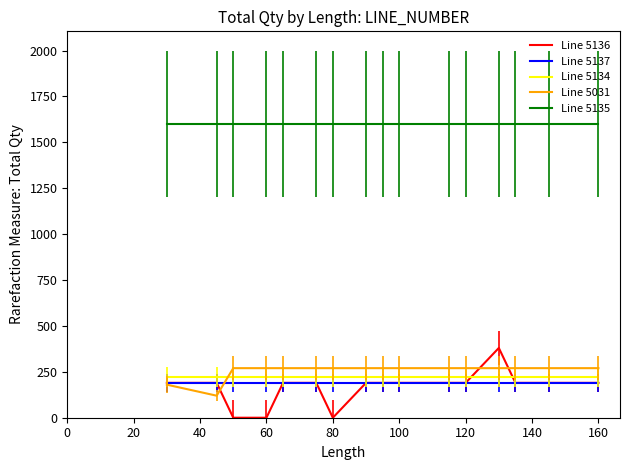

What is the average value of the Line 5137 series?

190